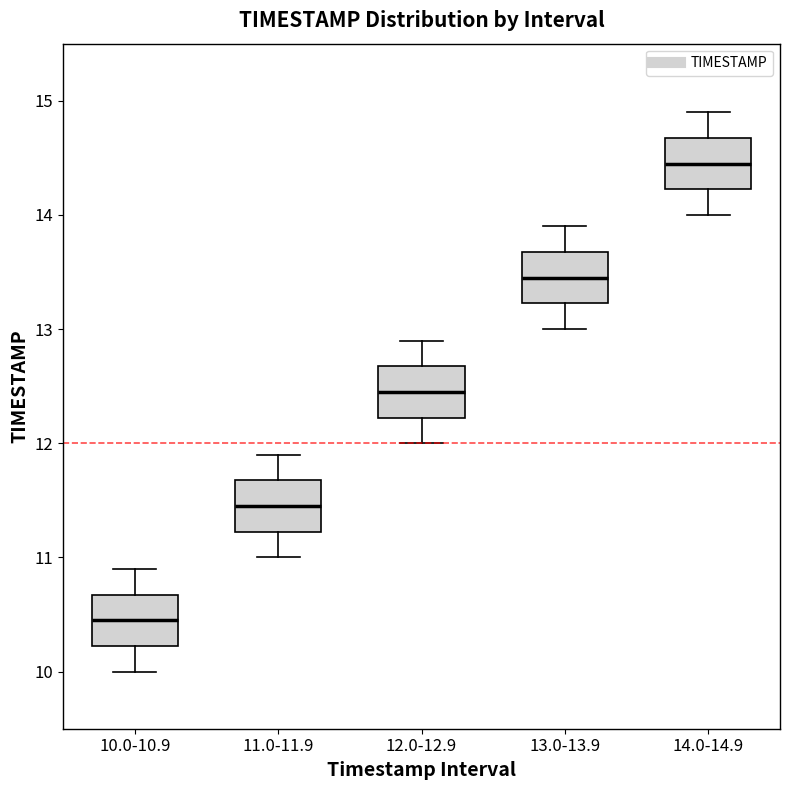

Reading left to right, transcribe this box plot: for each box, give where its median line is, the range the box spans, and where its two whiskers end, as read against the y-axis. The values are not printed on the chart, so give them approximately, as read against the axis.

10.0-10.9: median 10.5, box 10.2 to 10.7, whiskers 10.0 to 10.9
11.0-11.9: median 11.5, box 11.2 to 11.7, whiskers 11.0 to 11.9
12.0-12.9: median 12.5, box 12.2 to 12.7, whiskers 12.0 to 12.9
13.0-13.9: median 13.5, box 13.2 to 13.7, whiskers 13.0 to 13.9
14.0-14.9: median 14.5, box 14.2 to 14.7, whiskers 14.0 to 14.9